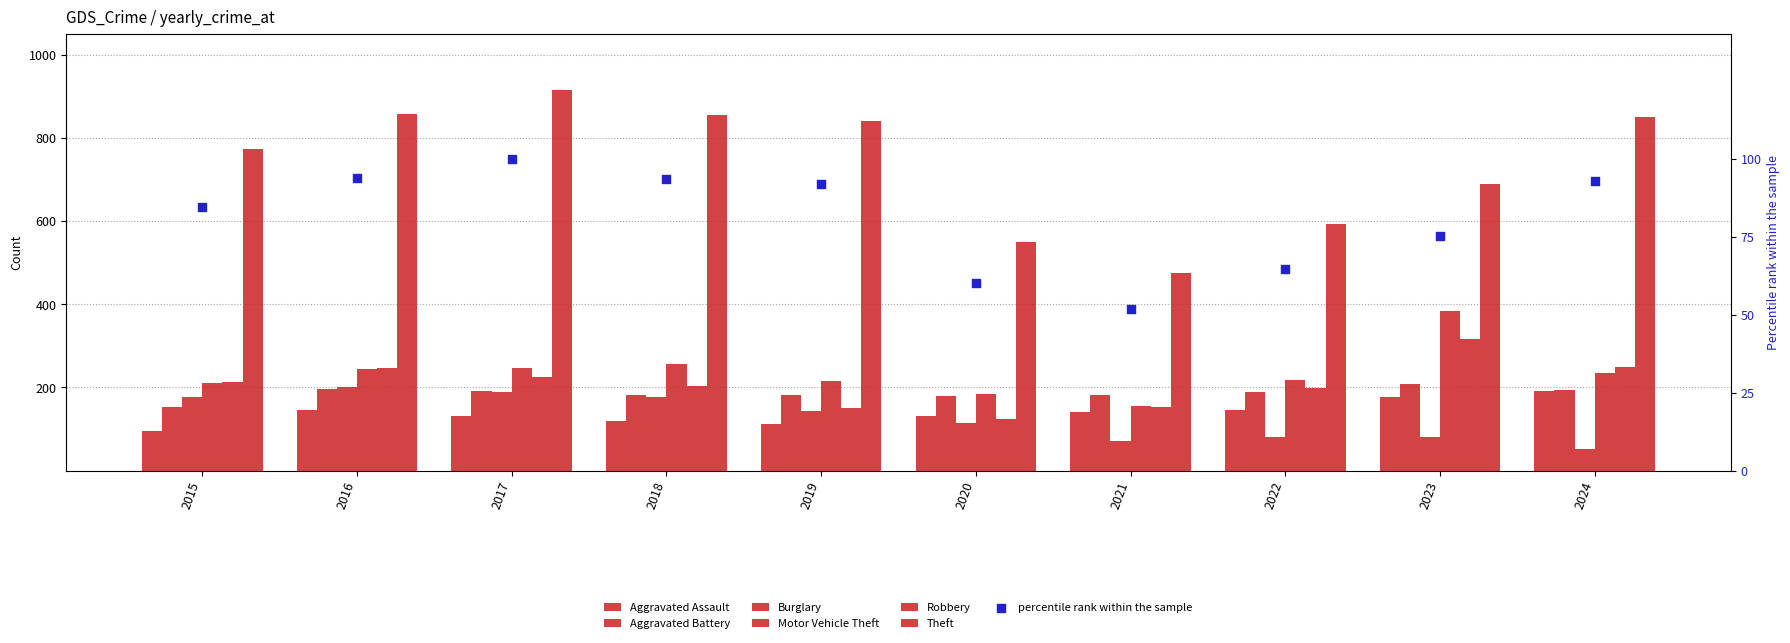

Which series reaches the maximum Y coordinate?

Theft